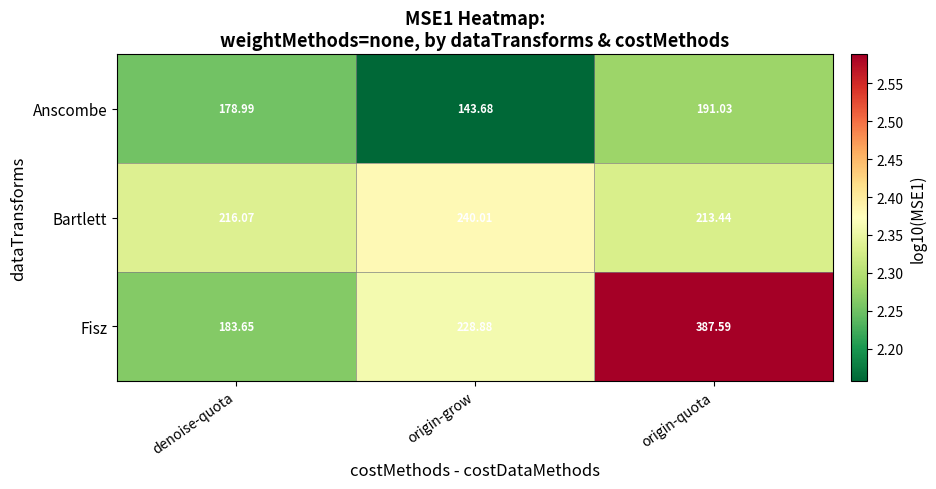

Which series has the largest total across all categories?

Fisz